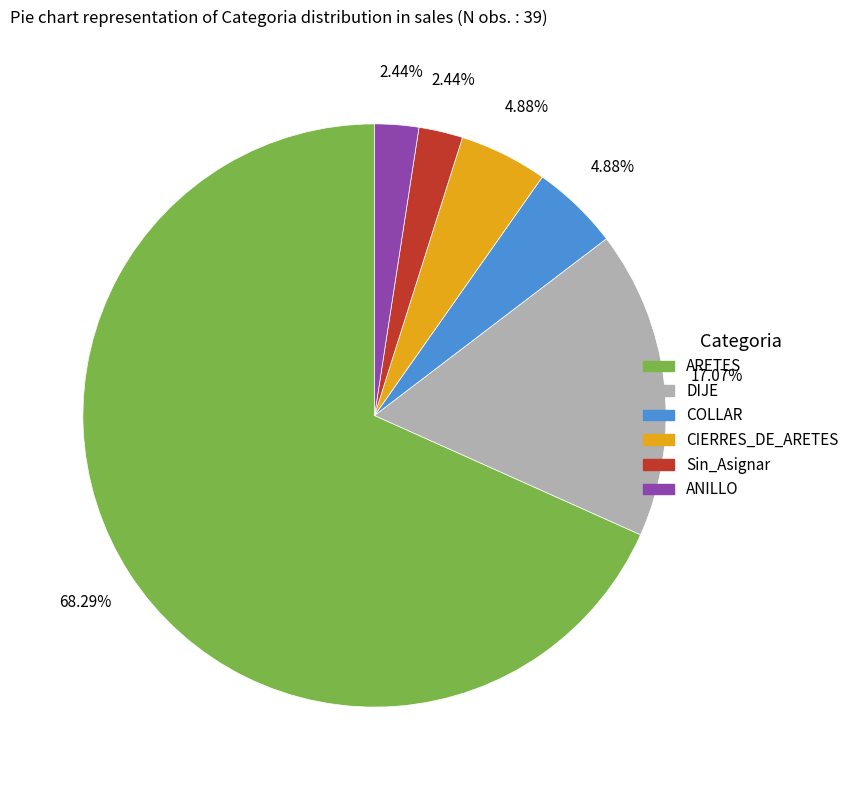

To the nearest percent, what is the average slice percentage?

17%